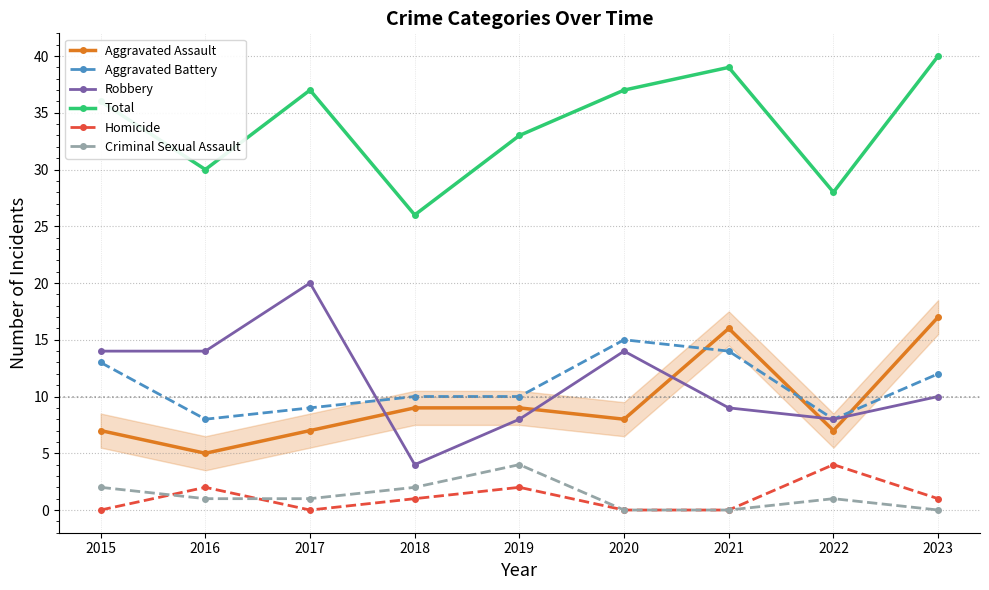

What is the value of the Criminal Sexual Assault point at the 5th from the left?

4